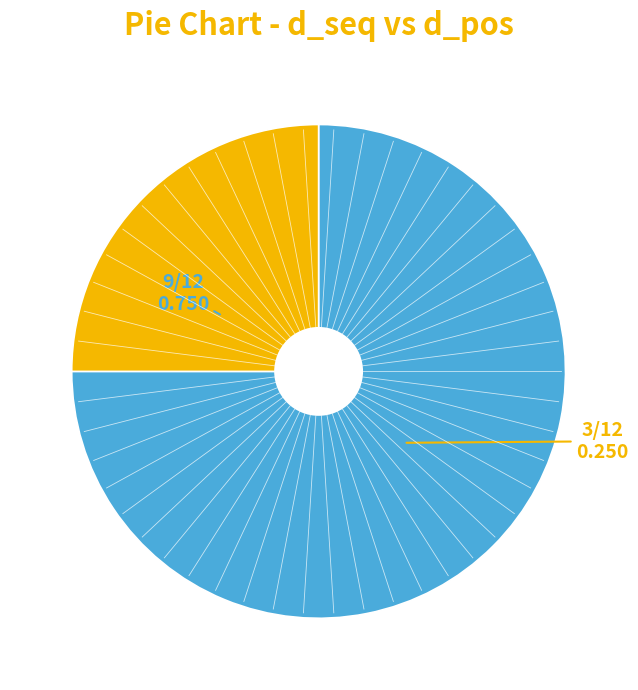

Is there any slice that represents more than half of the pie?

Yes